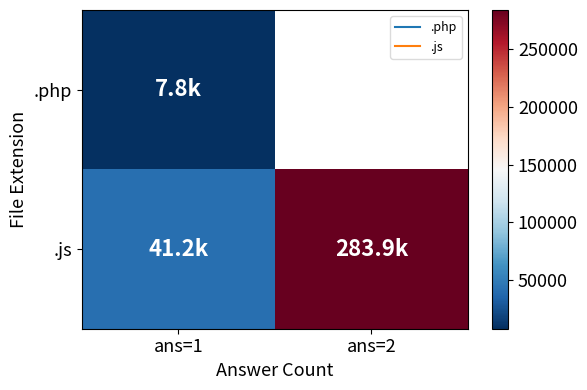

What is the sum of all .js values?

325153.3